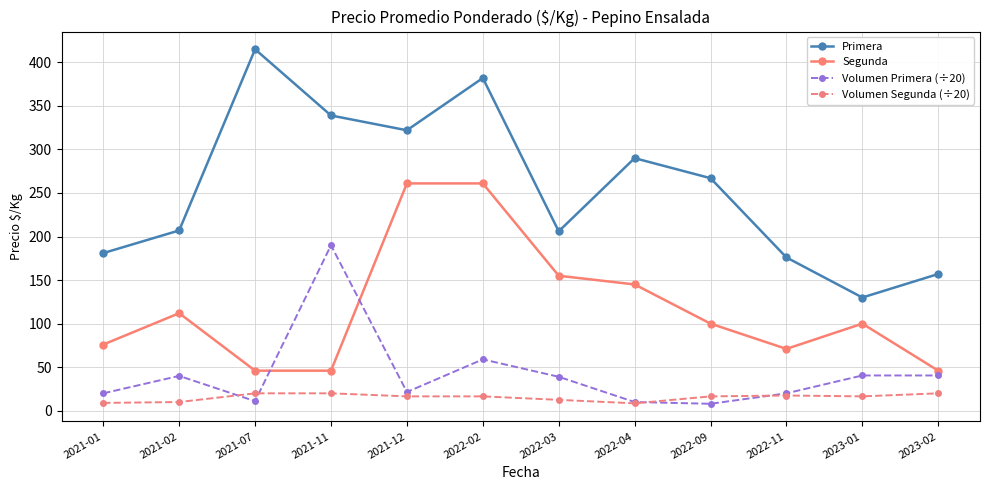

What is the total value across all series at 2023-01?

287.0